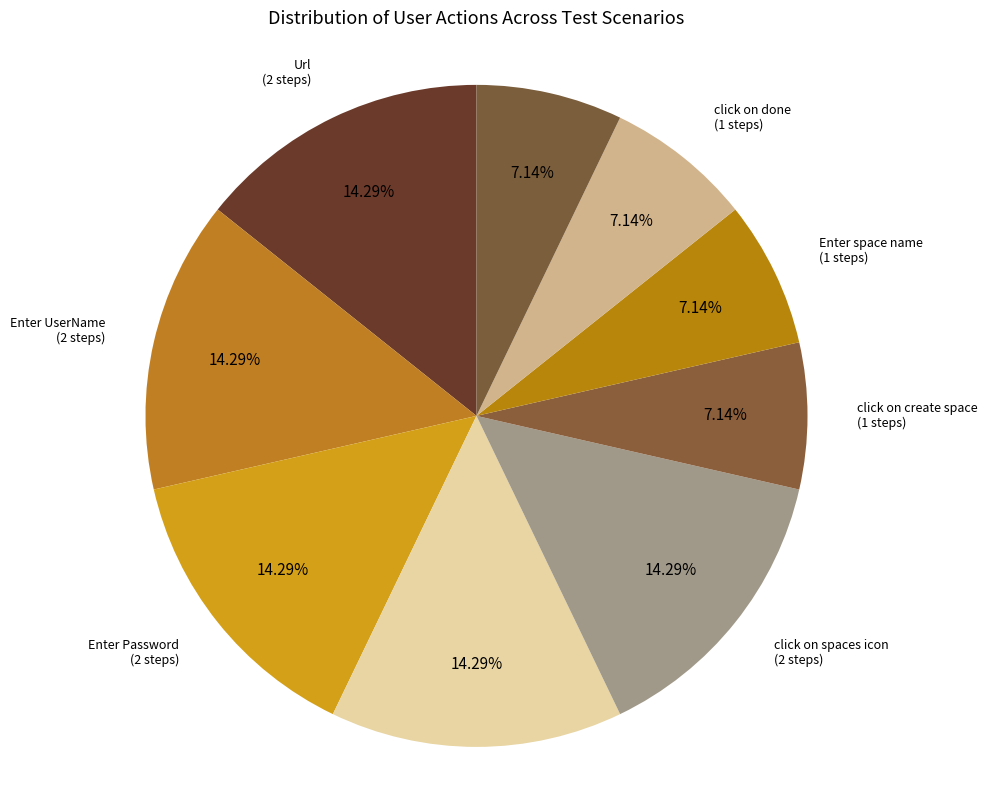

How many segments does this pie chart have?

9